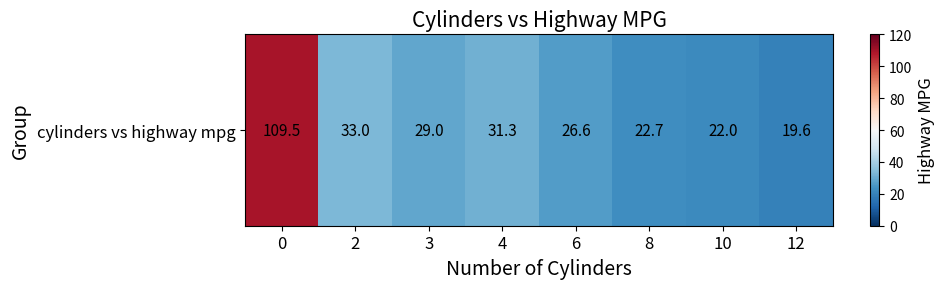

How many distinct data groups are displayed?

1